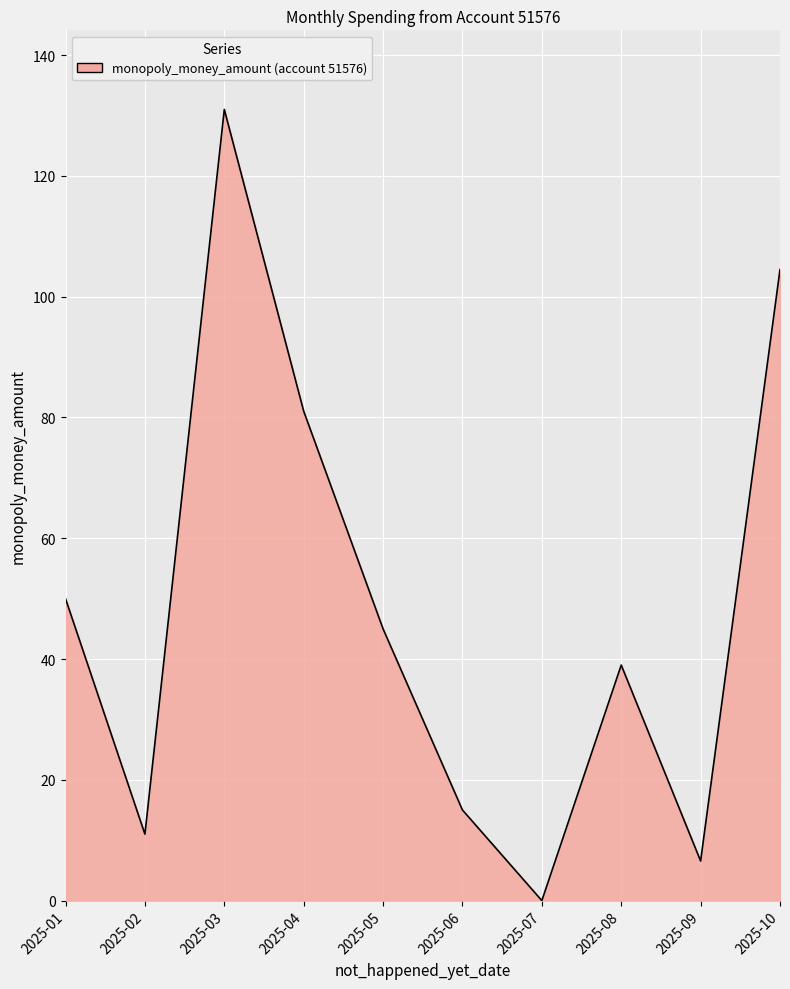

List the labels in order of value, largest first.

2025-03, 2025-10, 2025-04, 2025-01, 2025-05, 2025-08, 2025-06, 2025-02, 2025-09, 2025-07